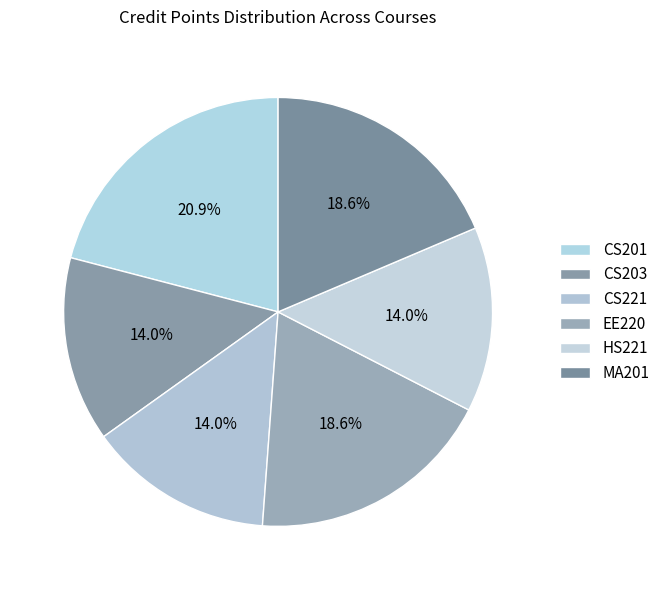

How many segments does this pie chart have?

6